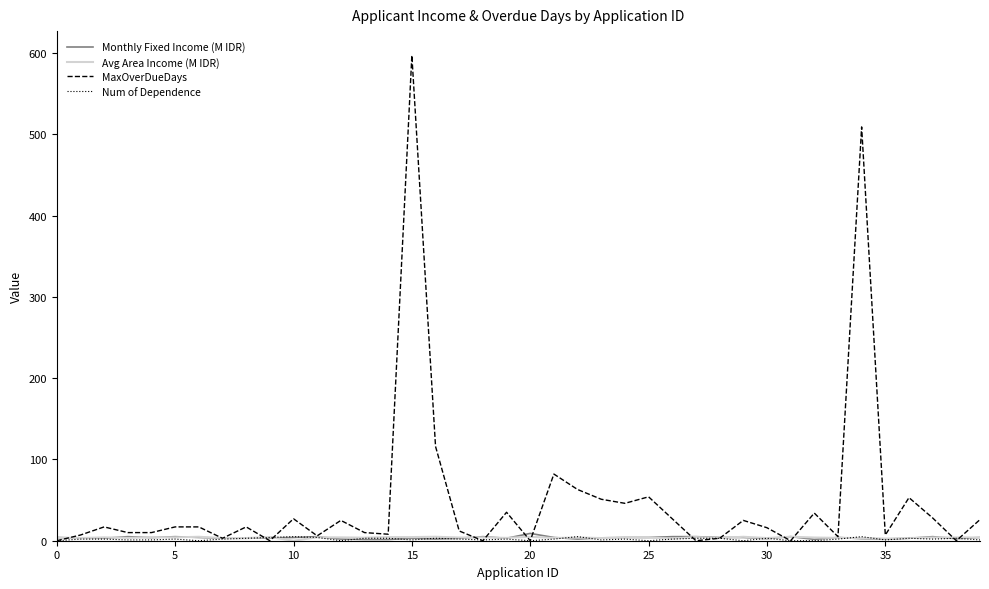

Which series has the largest range (max minus min)?

MaxOverDueDays